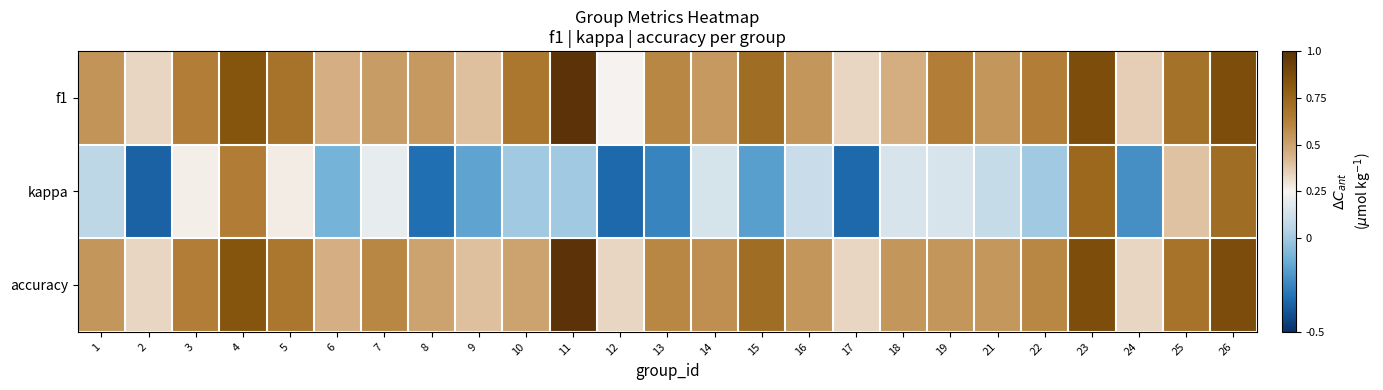

Which series changed the most between 1 and 4?

kappa